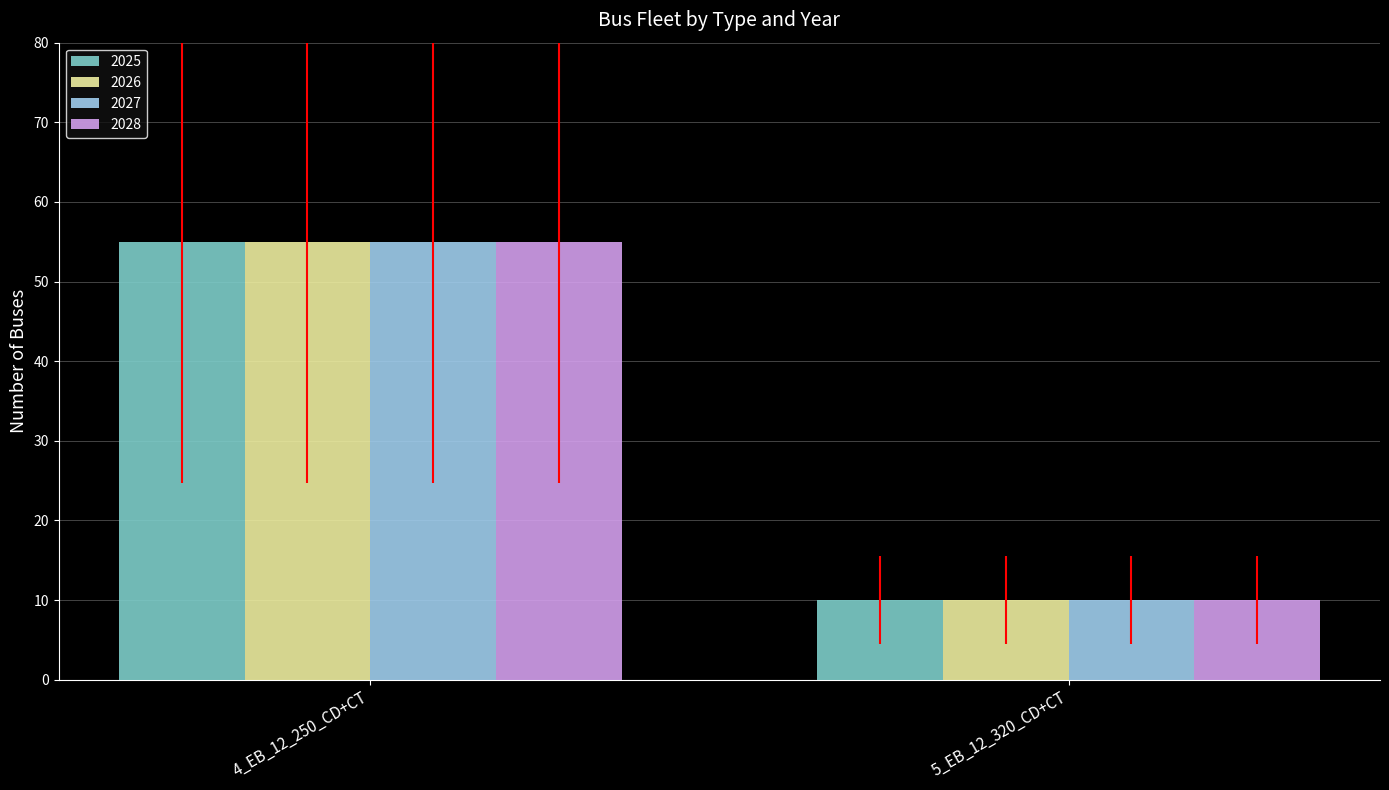

What is the minimum value for 2028?

10